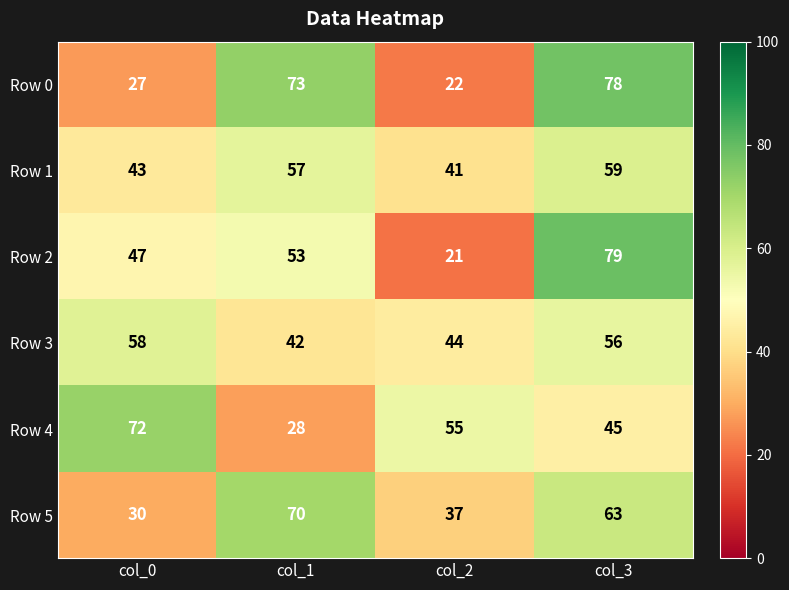

At which category is the sum across all series the highest?

col_3